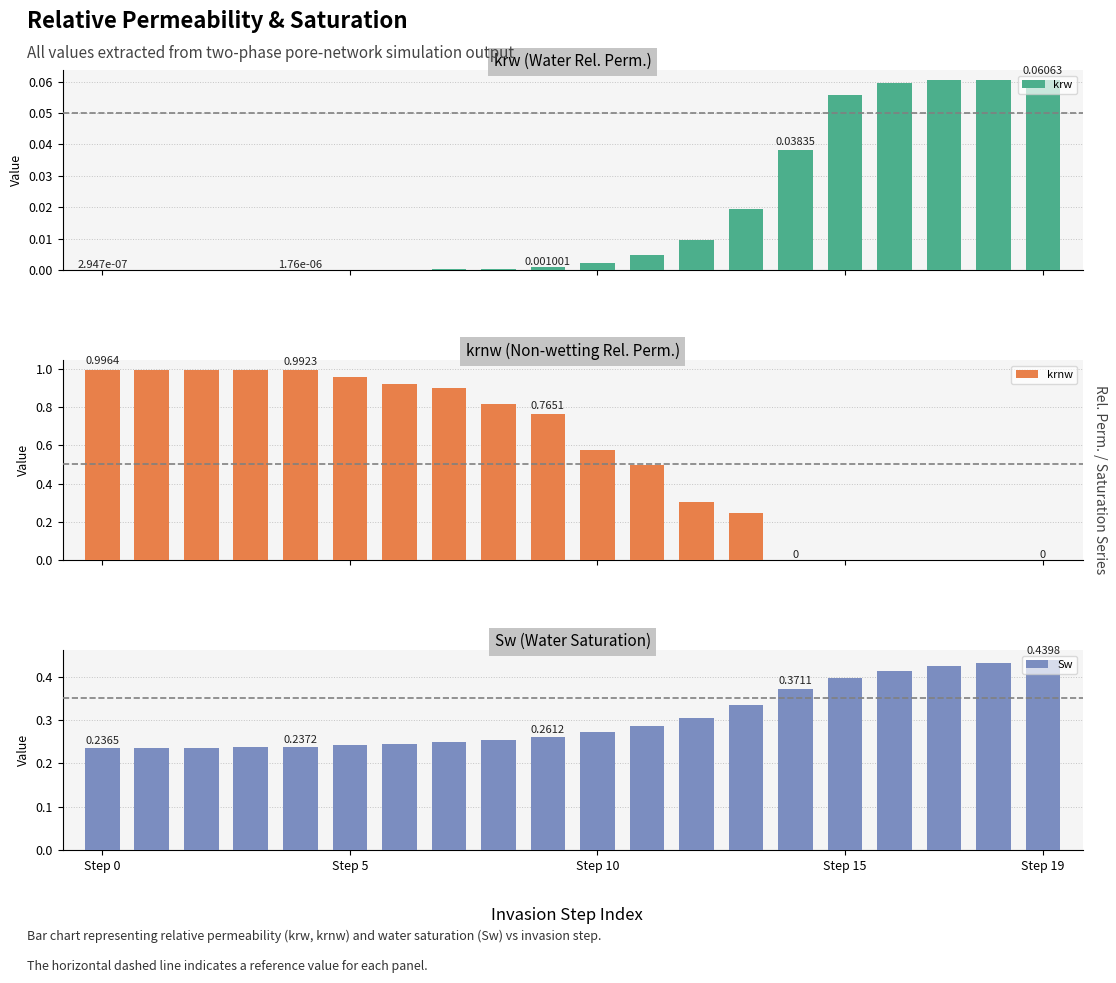

How many bars are there in total?

60